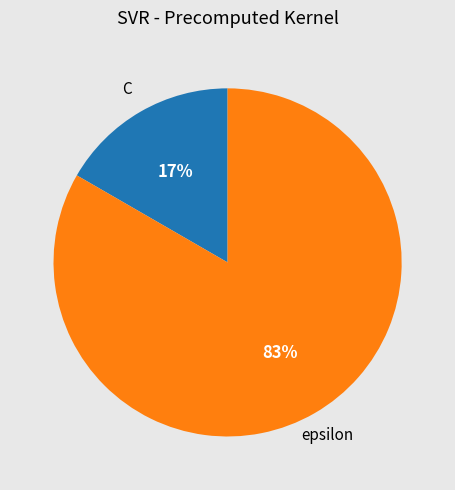

To the nearest percent, what is the average slice percentage?

50%